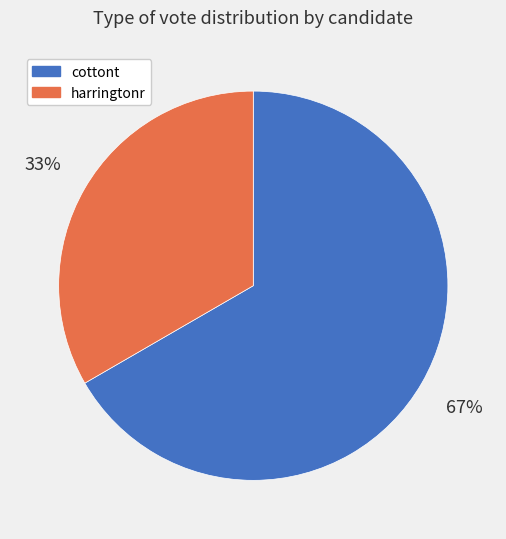

Is cottont the majority of the pie?

Yes